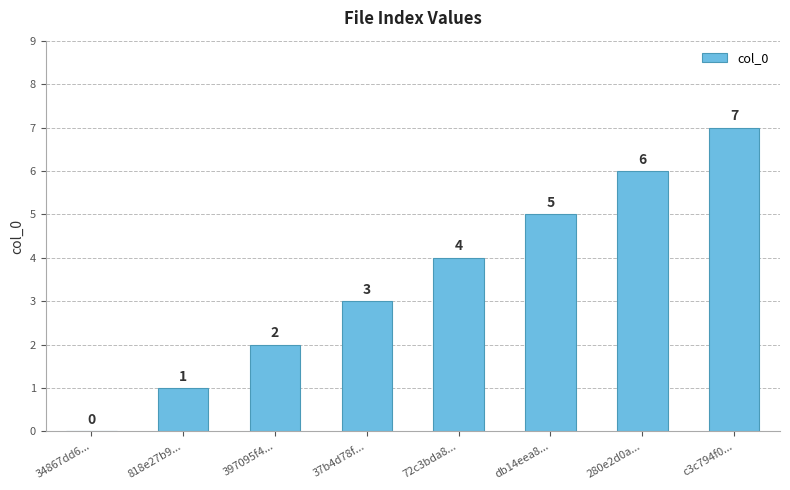

What is the greatest value displayed?

7